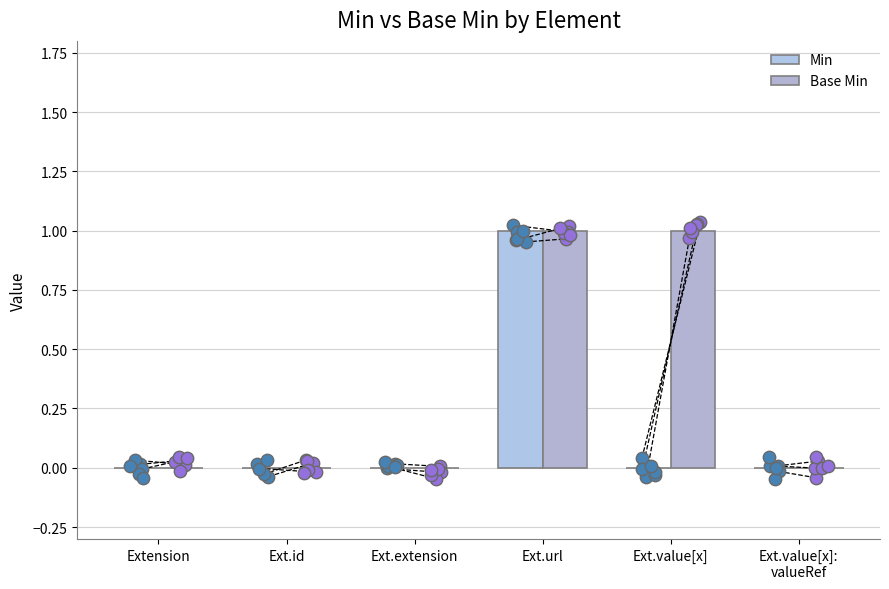

Which series has the largest total across all categories?

Base Min